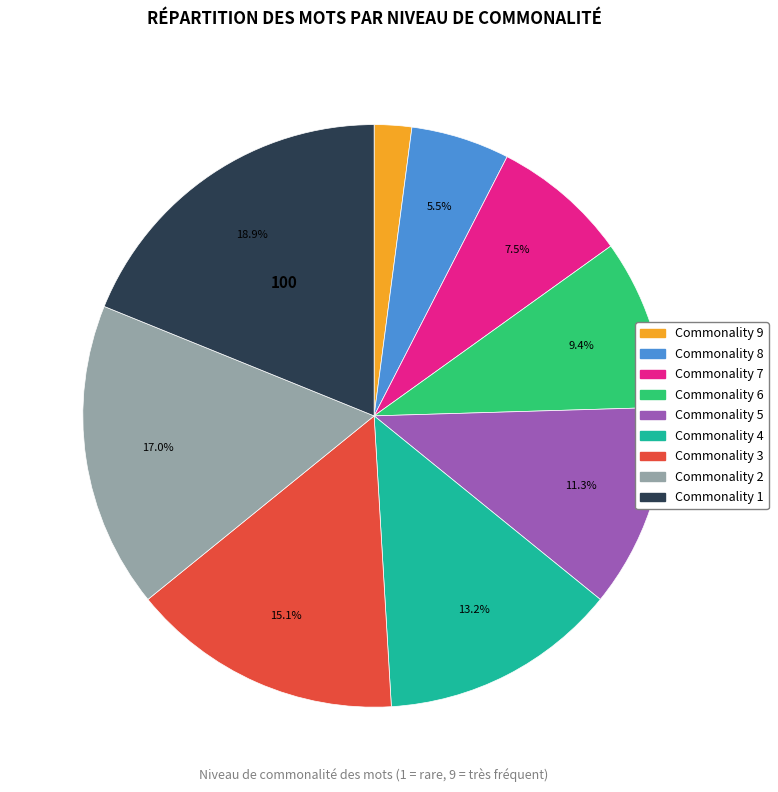

Is there a majority slice in this chart?

No